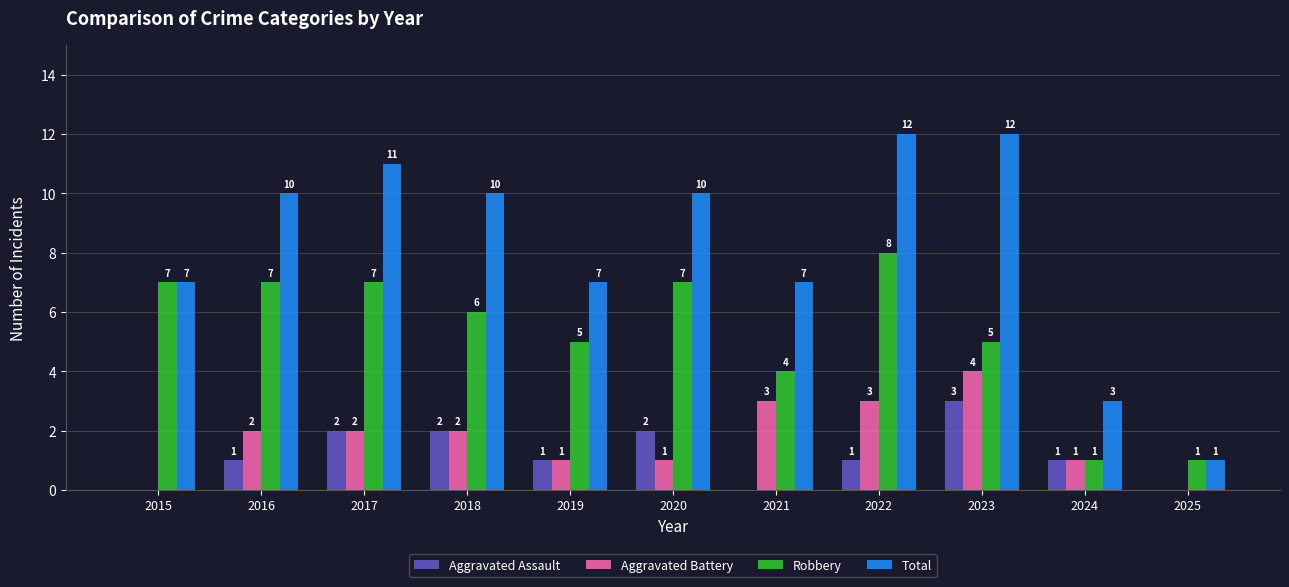

The value of Robbery at 2017 is 7. True or false?

True